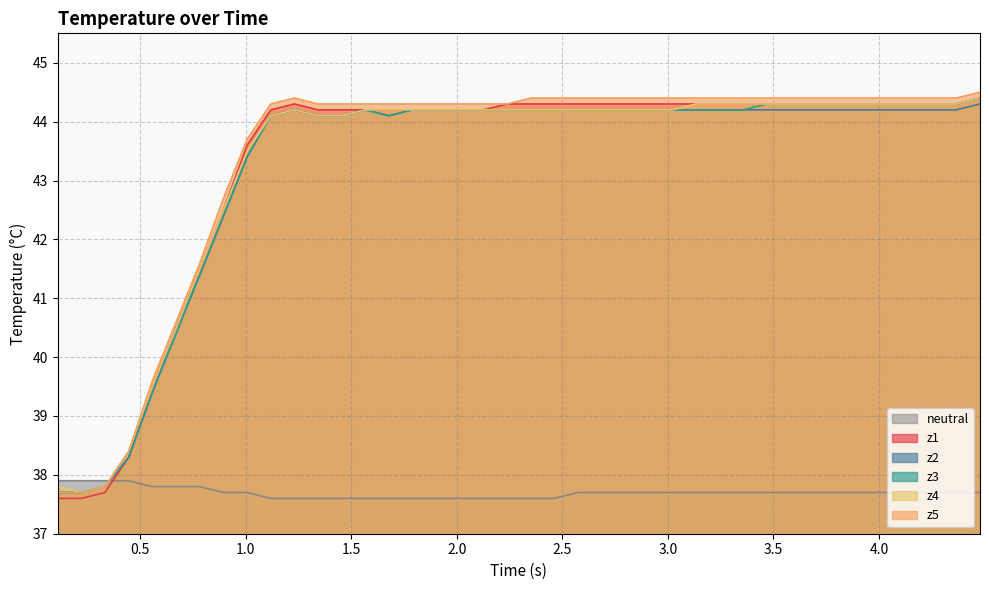

List the series in order of their peak value, lowest first.

neutral, z2, z1, z3, z4, z5